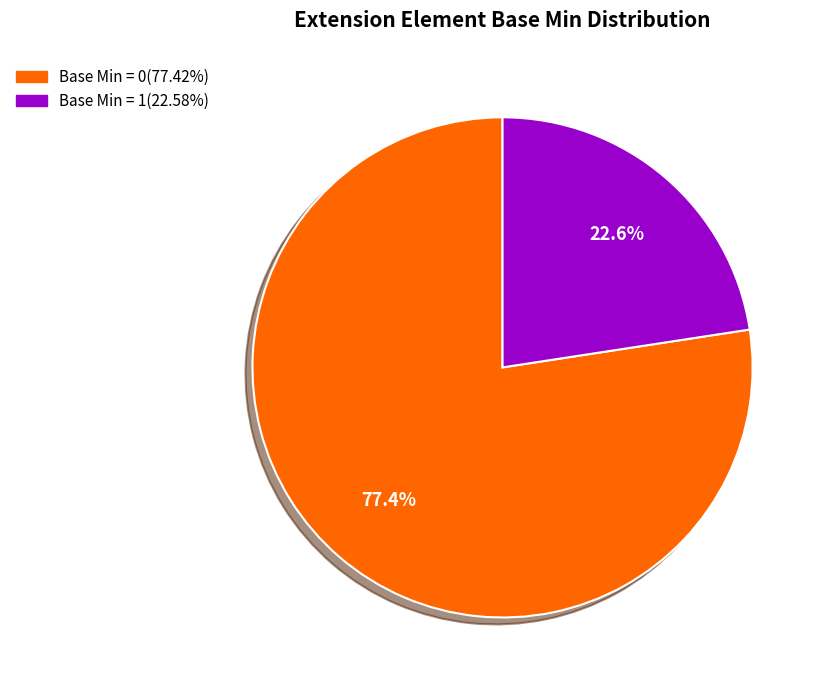

How many slices are in this pie chart?

2